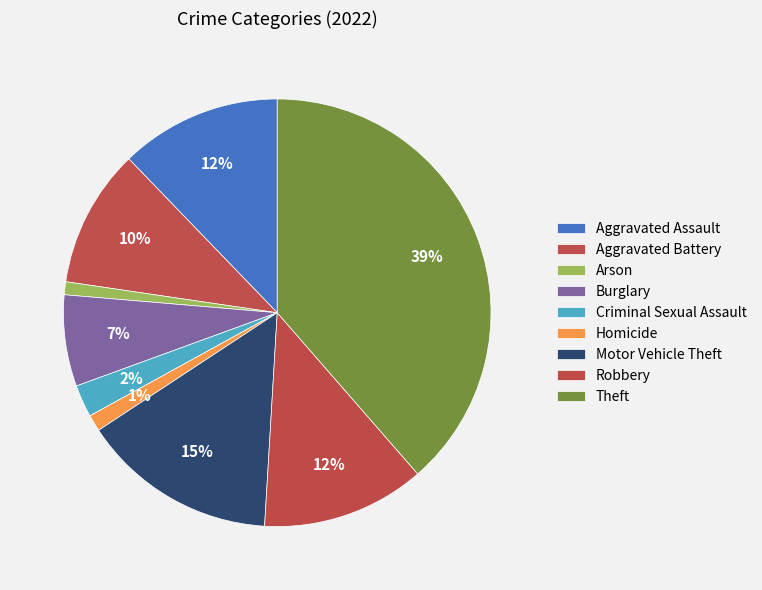

True or false: Robbery accounts for 12% of the total.

True